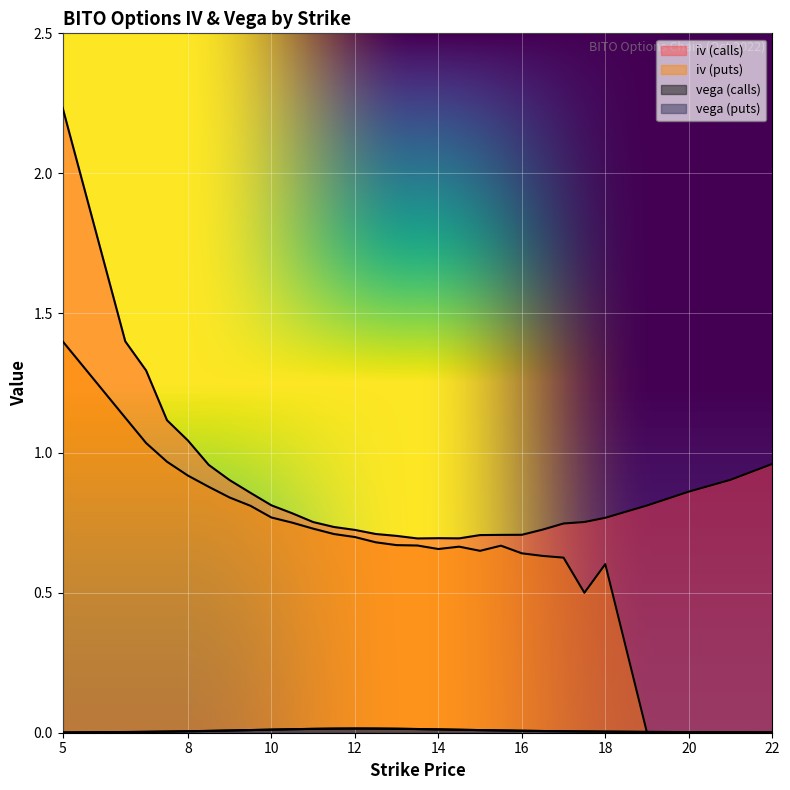

Is the value of vega (calls) at 16.0 greater than the value of vega (puts) at 14.5?

No